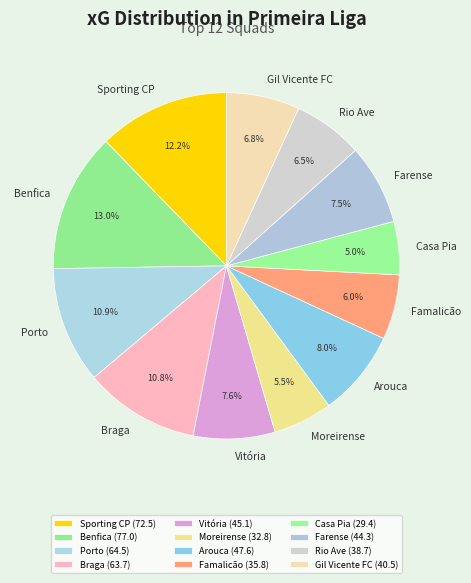

Combined, what portion of the pie is Porto and Vitória?

18.5%